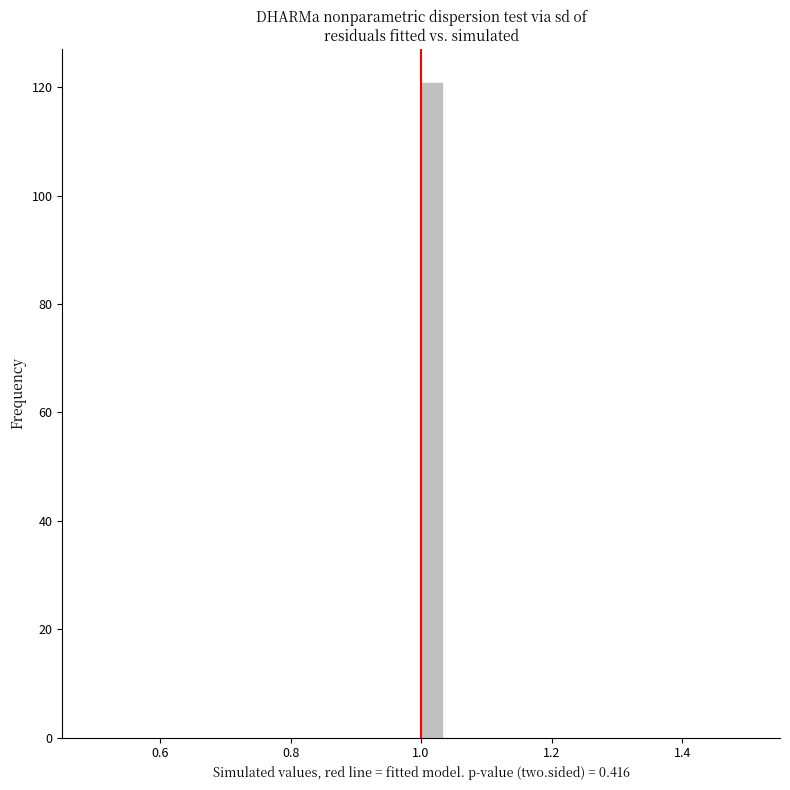

Around what value on the x-axis is the tallest bar? Give the approximate position of its centre, as read against the axis.

1.02